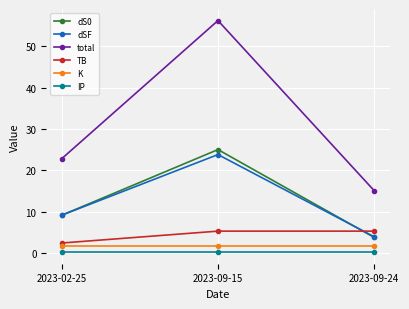

Reading left to right, extract all data points from this chart.

dS0: 2023-02-25=9.2	2023-09-15=25.0	2023-09-24=3.8
dSF: 2023-02-25=9.2	2023-09-15=23.8	2023-09-24=4.0
total: 2023-02-25=22.9	2023-09-15=56.2	2023-09-24=15.1
TB: 2023-02-25=2.5	2023-09-15=5.3	2023-09-24=5.3
K: 2023-02-25=1.8	2023-09-15=1.8	2023-09-24=1.8
IP: 2023-02-25=0.2	2023-09-15=0.2	2023-09-24=0.2